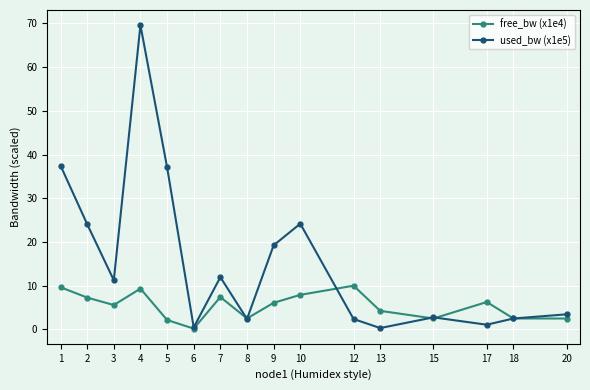

At which label does free_bw (x1e4) first exceed 6?

1